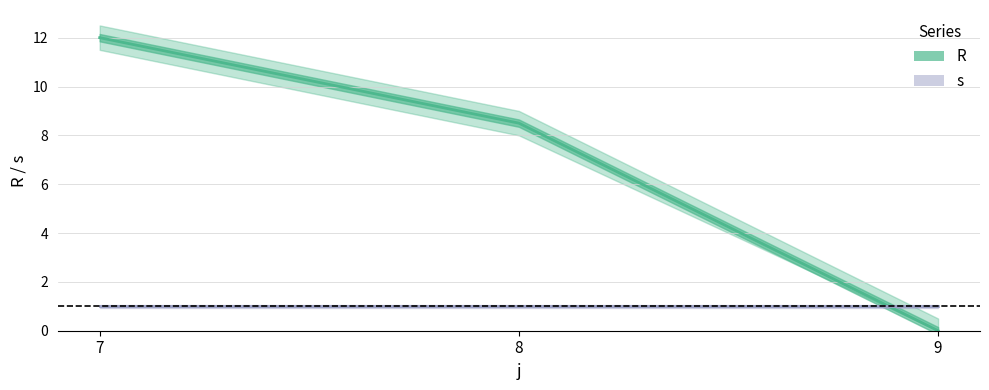

Reading right to left, what are all the values shown in this chart?

9=0.0	8=8.5	7=12.0